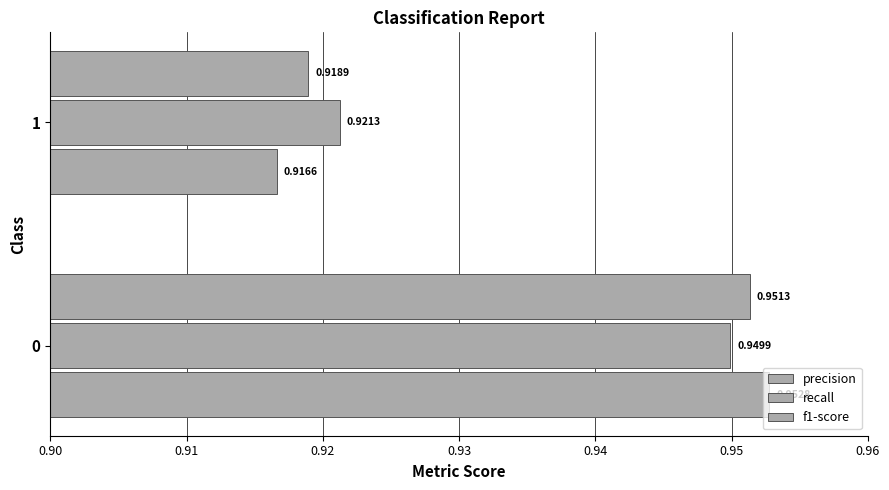

How many series are shown in this chart?

3